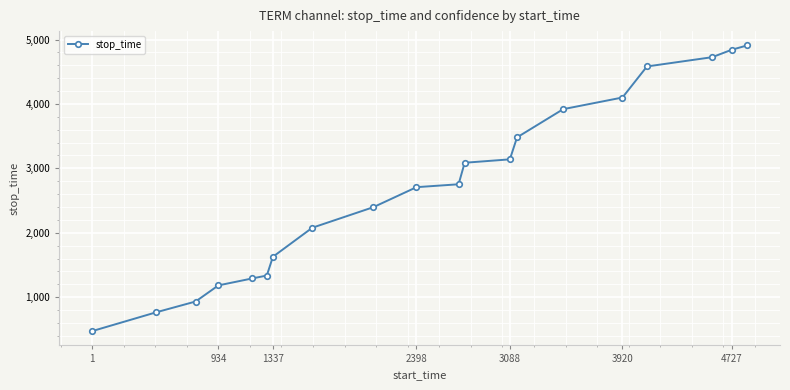

What is the sum of all values?

54329